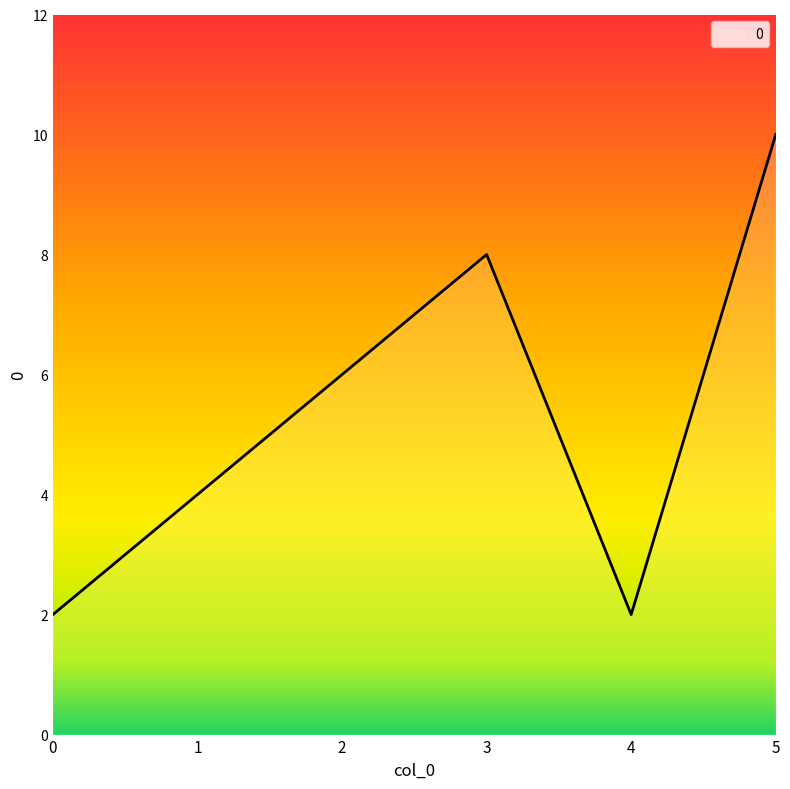

Between 1 and 5, which is larger?

5